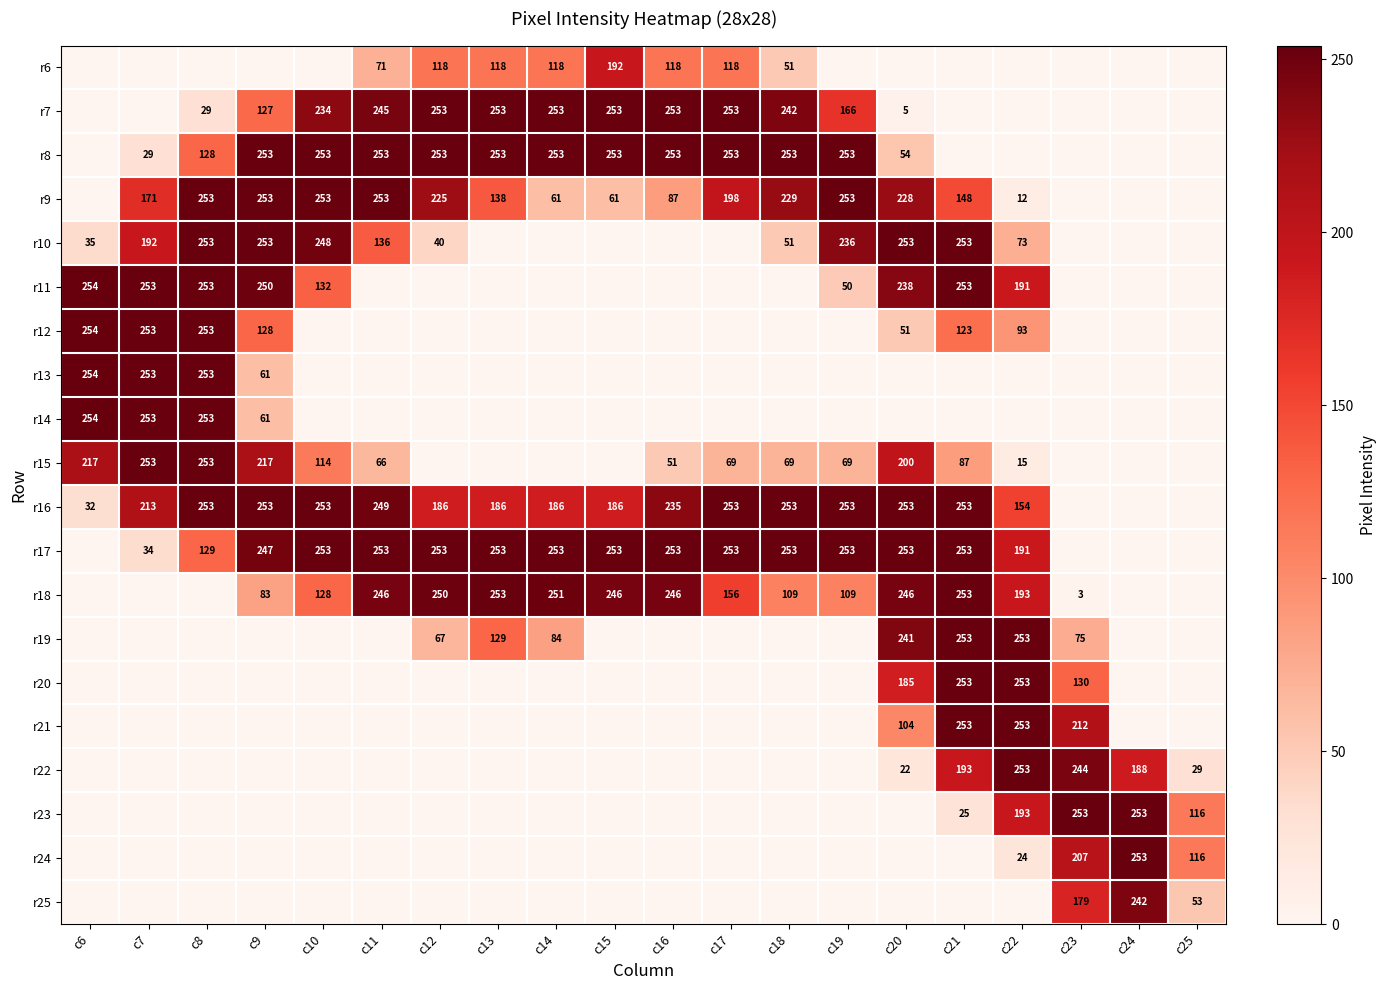

The r15 series shows 300 at c9. True or false?

False